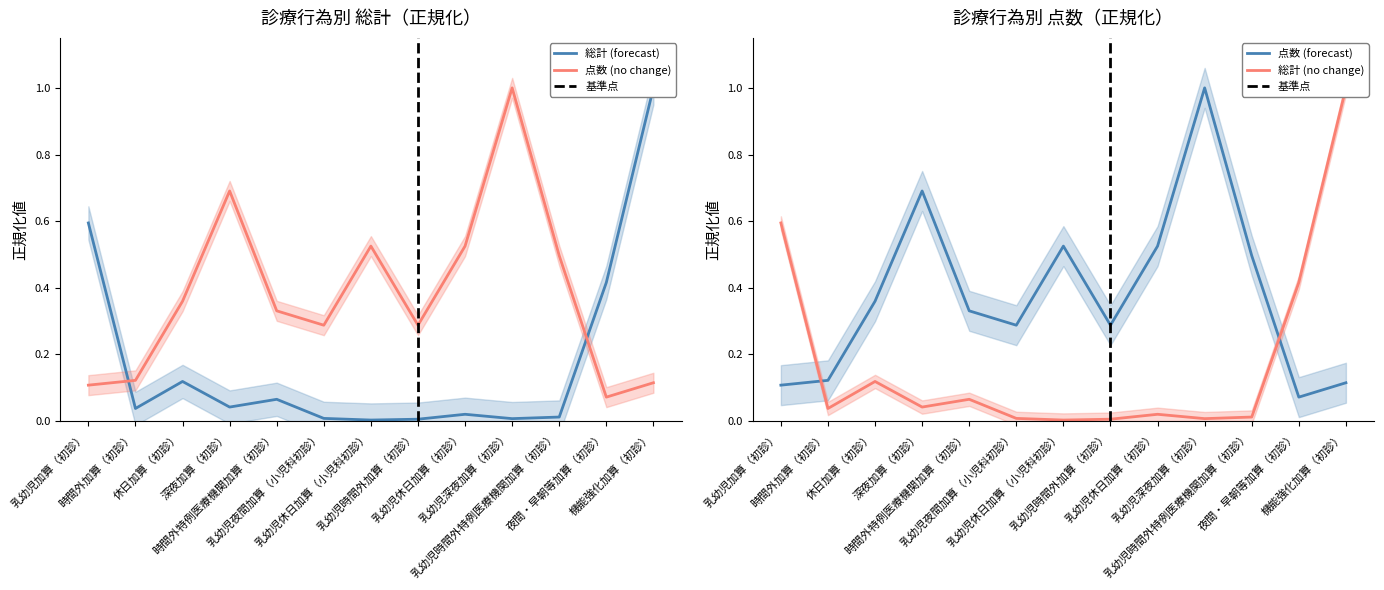

What is the total value across all series at 時間外加算（初診）?

0.2